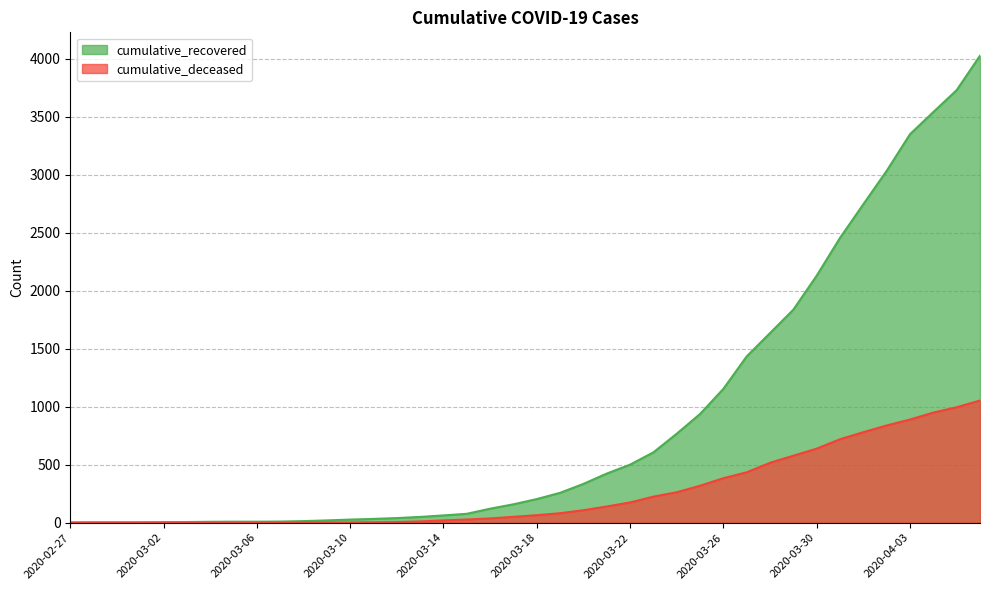

Which has a higher value, 2020-03-21 or 2020-03-20?

2020-03-21